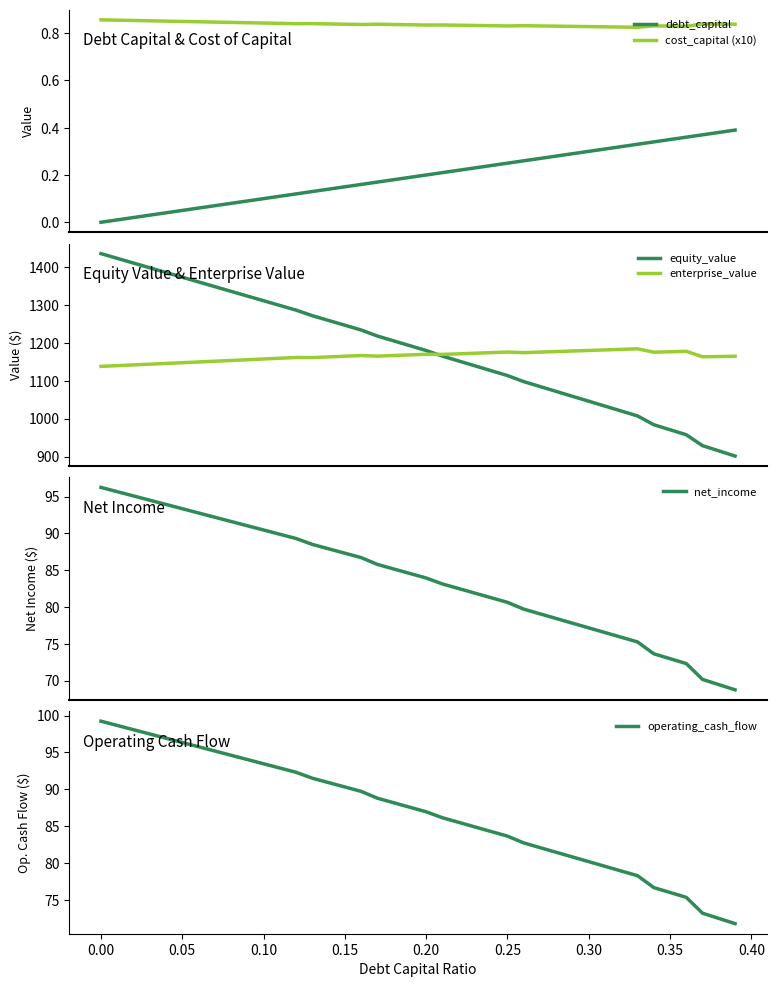

True or false: cost_capital (x10) and debt_capital intersect in this chart.

False